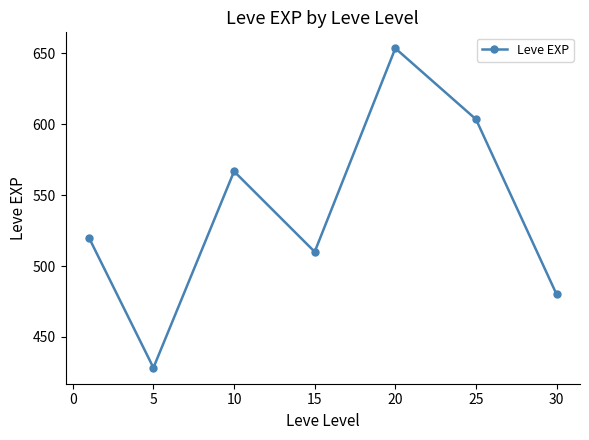

What is the sum of all values?

3761.7